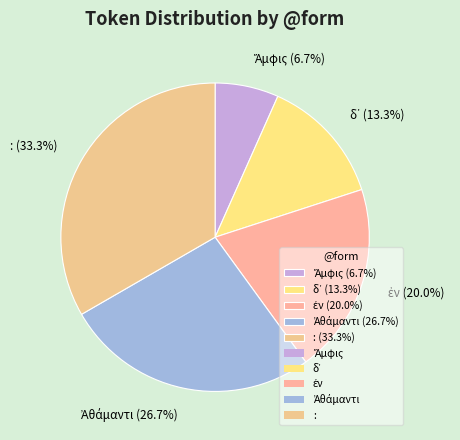

Does : (33.3%) account for over 50% of the chart?

No